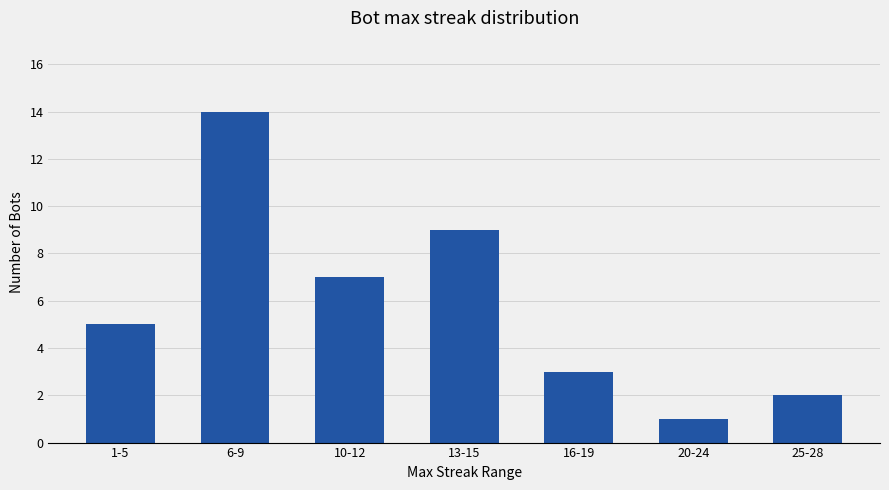

What is the minimum value shown in the chart?

1